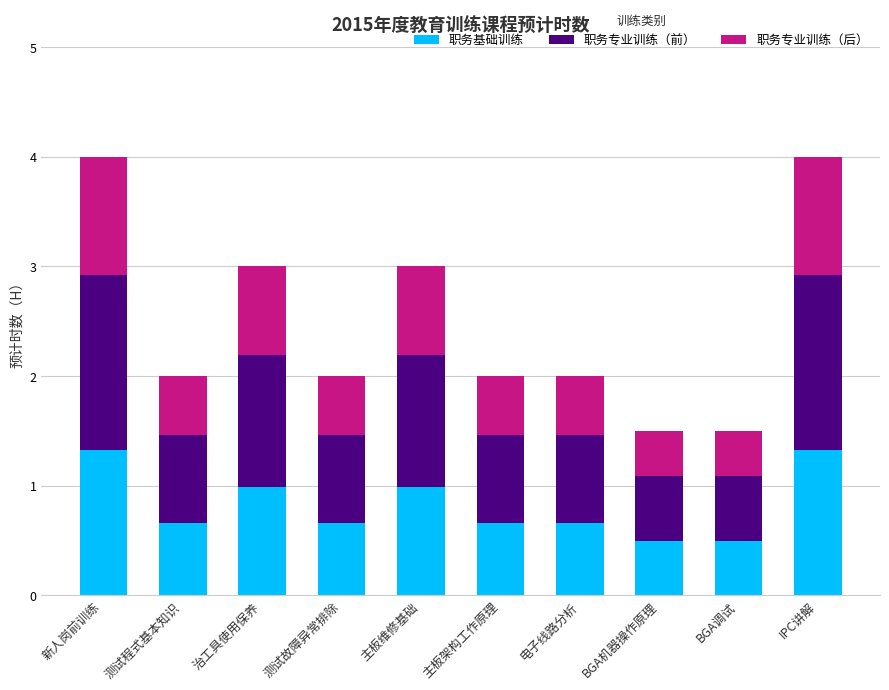

Reading left to right, what are the values for 职务基础训练?

1.3	0.7	1.0	0.7	1.0	0.7	0.7	0.5	0.5	1.3